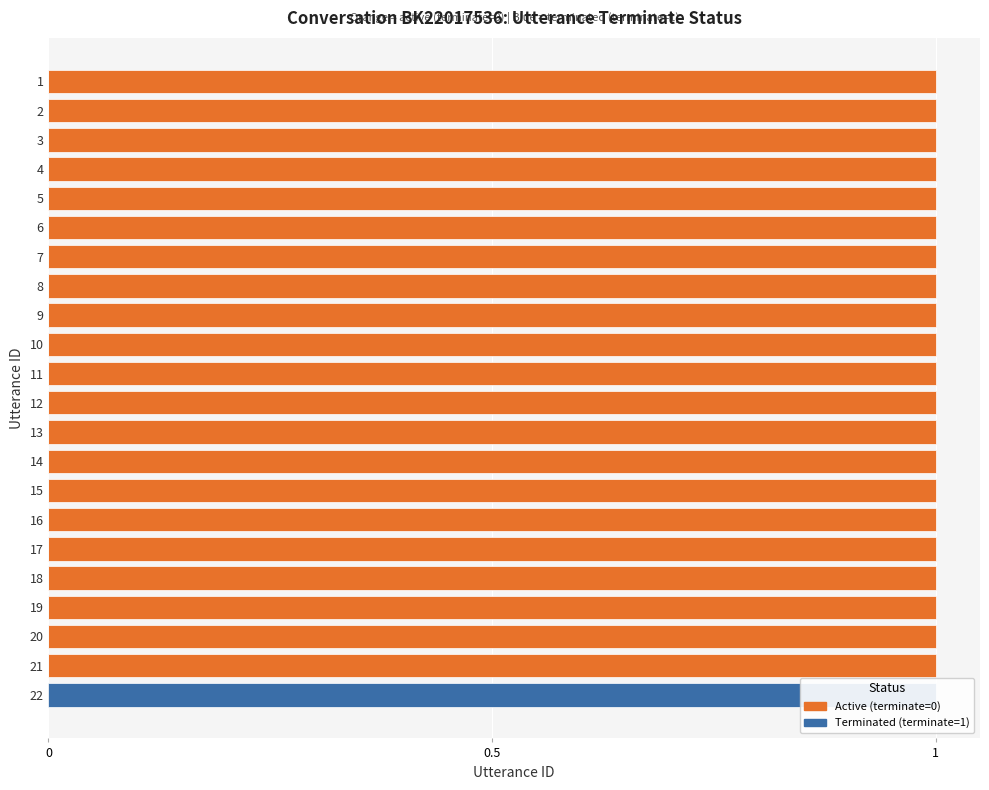

How many values in the Terminated (terminate=1) series exceed 0?

1